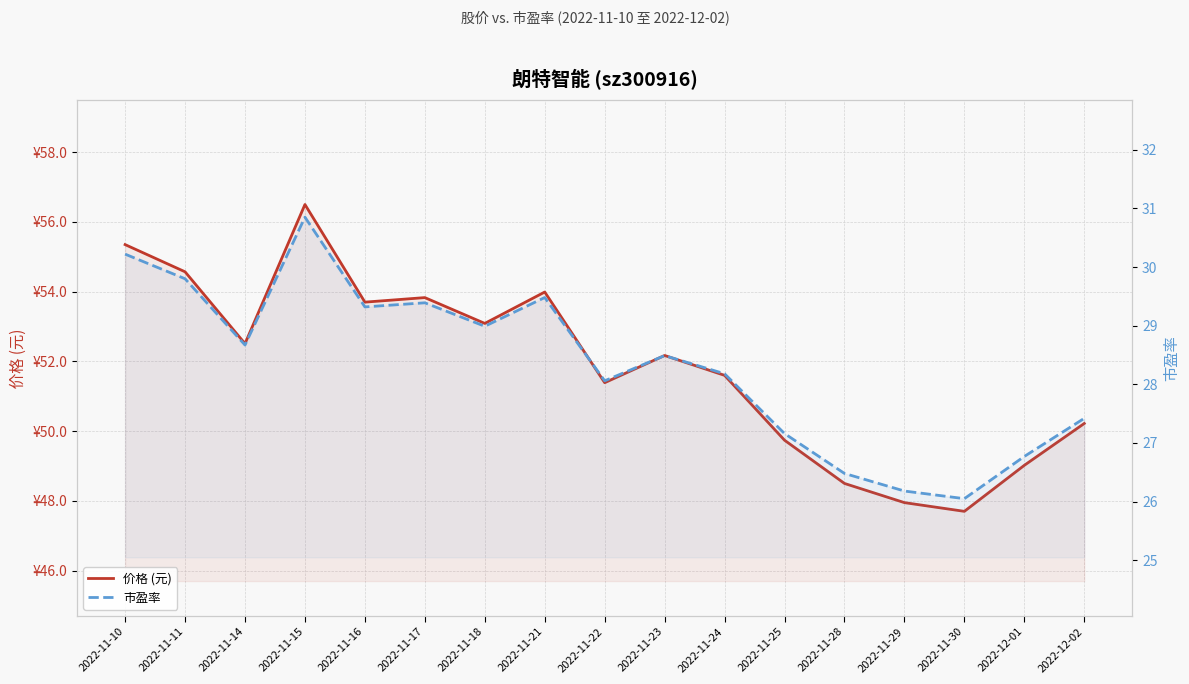

List the series in order of their peak value, lowest first.

市盈率, 价格 (元)